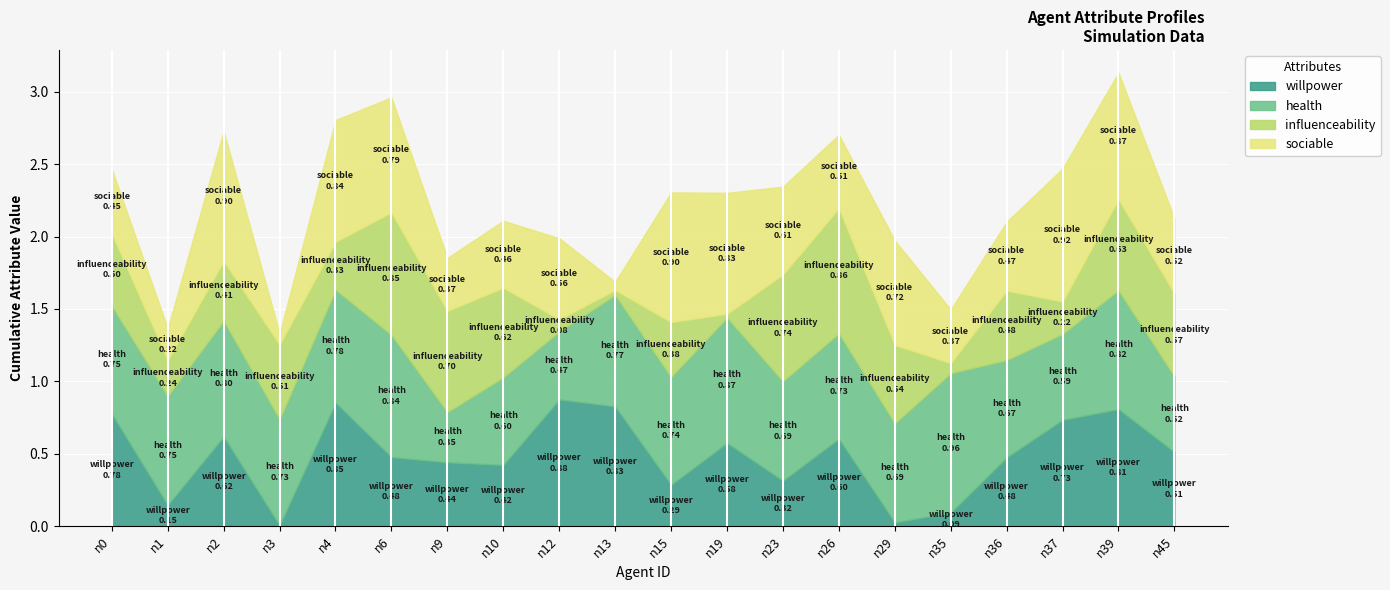

What is the maximum value for health?

1.0